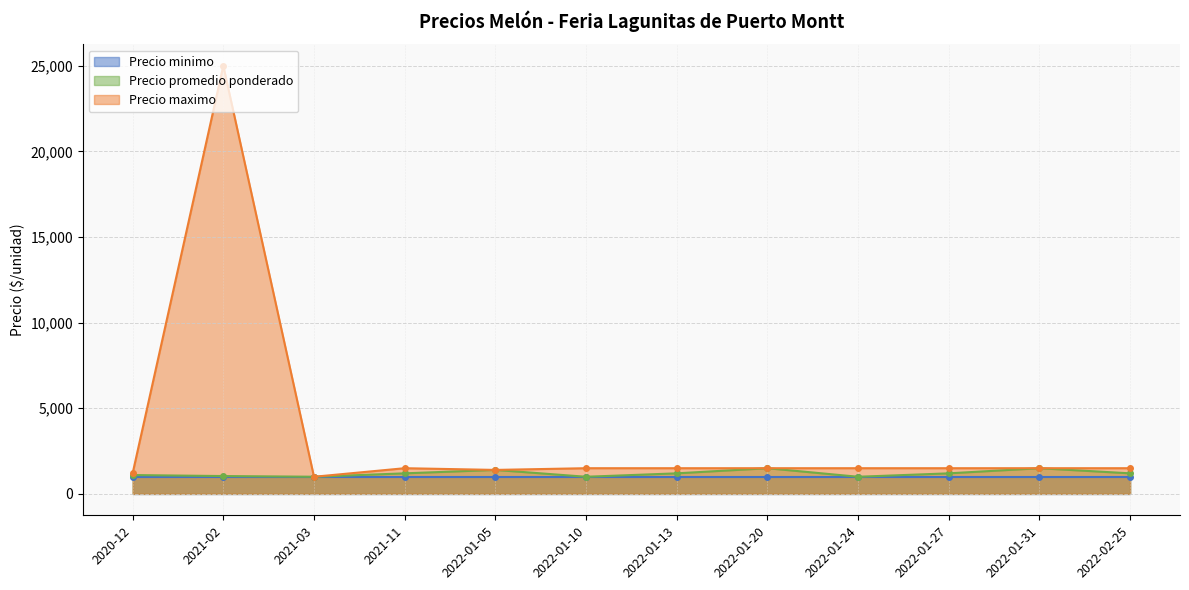

True or false: Precio promedio ponderado has more than 2 points higher than both neighbors.

True